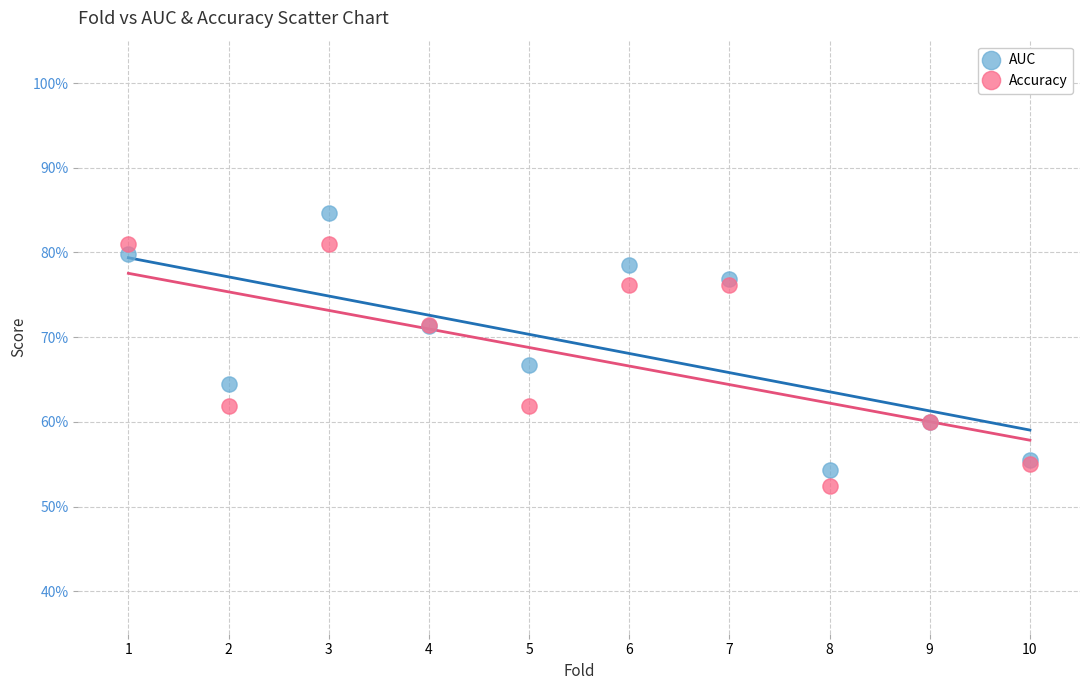

Which series contains the highest Y value?

AUC